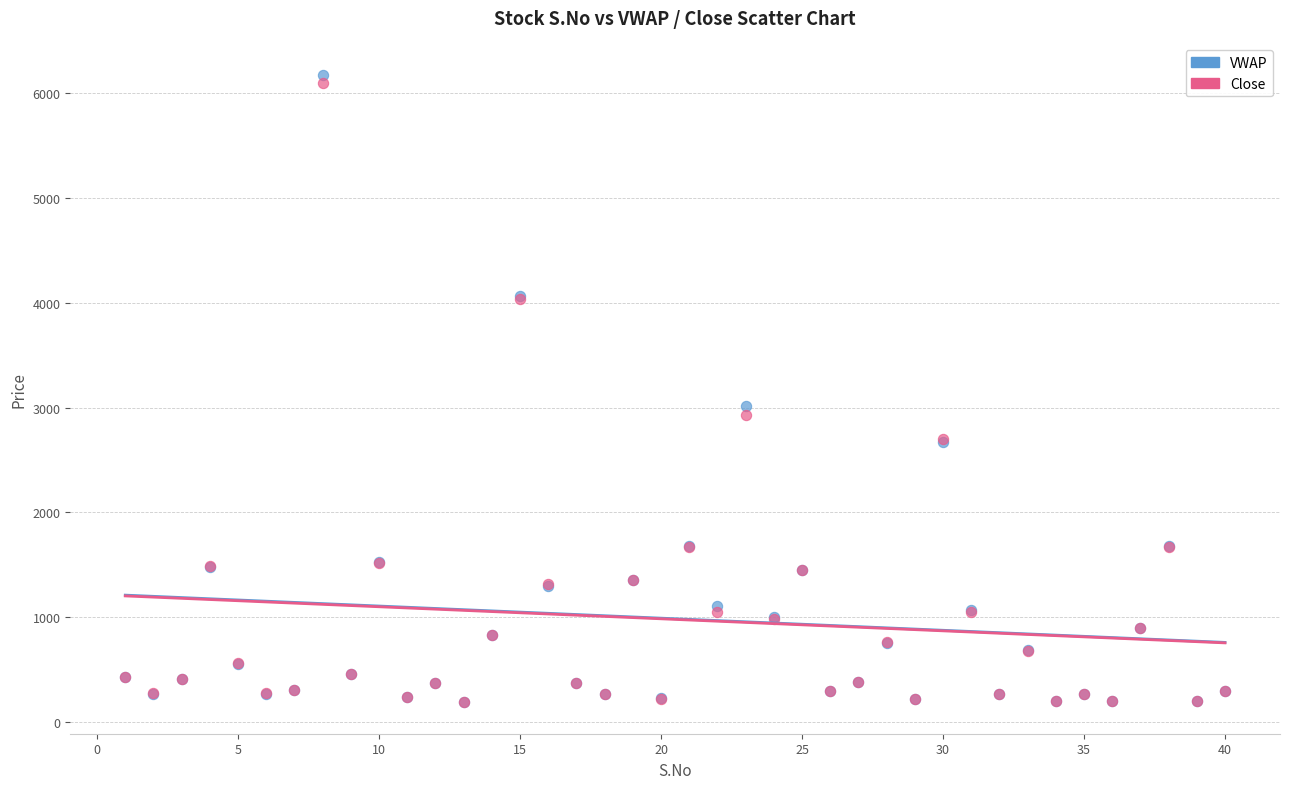

Across all series, what Y value is closest to 3180?

3012.6